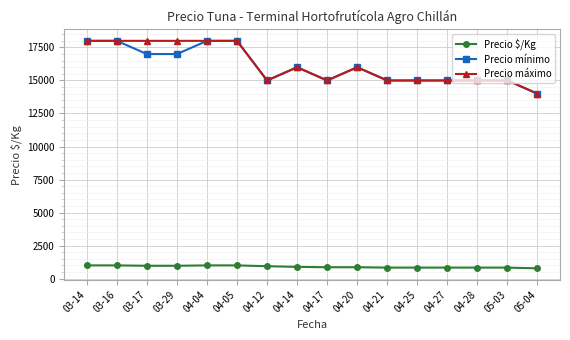

What is the total value across all series at 04-27?

30833